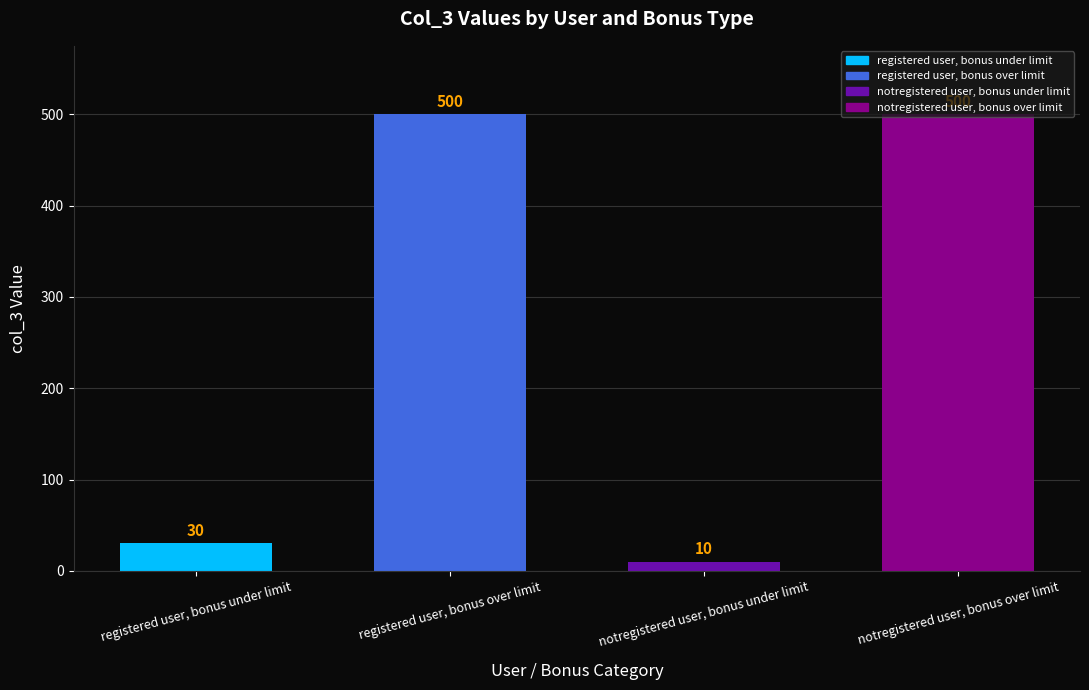

What position from the right is registered user, bonus over limit?

3